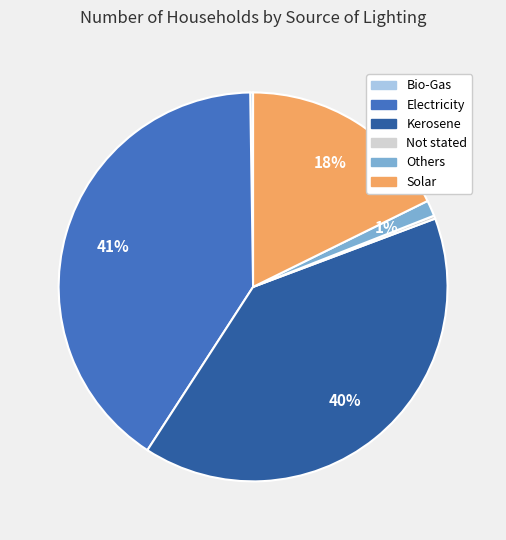

To the nearest percent, what is the average slice percentage?

17%